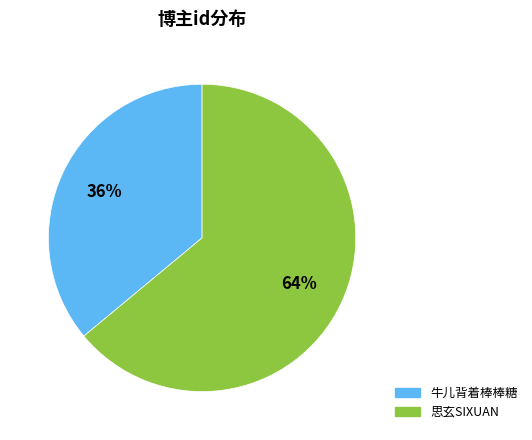

Combined, do 牛儿背着棒棒糖 and 思玄SIXUAN account for over 50%?

Yes